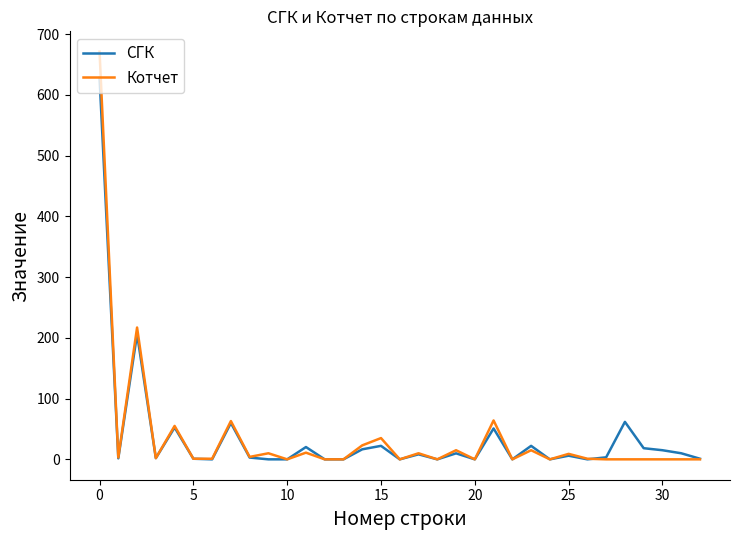

Which series has the widest spread of values?

Котчет